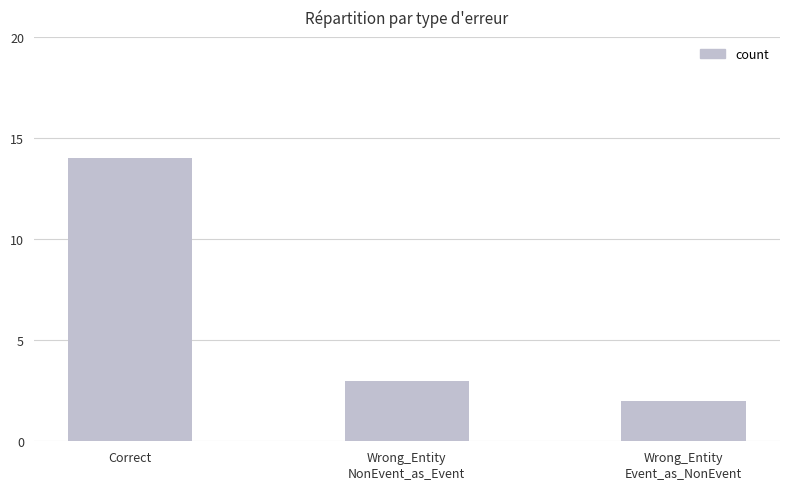

How many data points are less than 3?

1